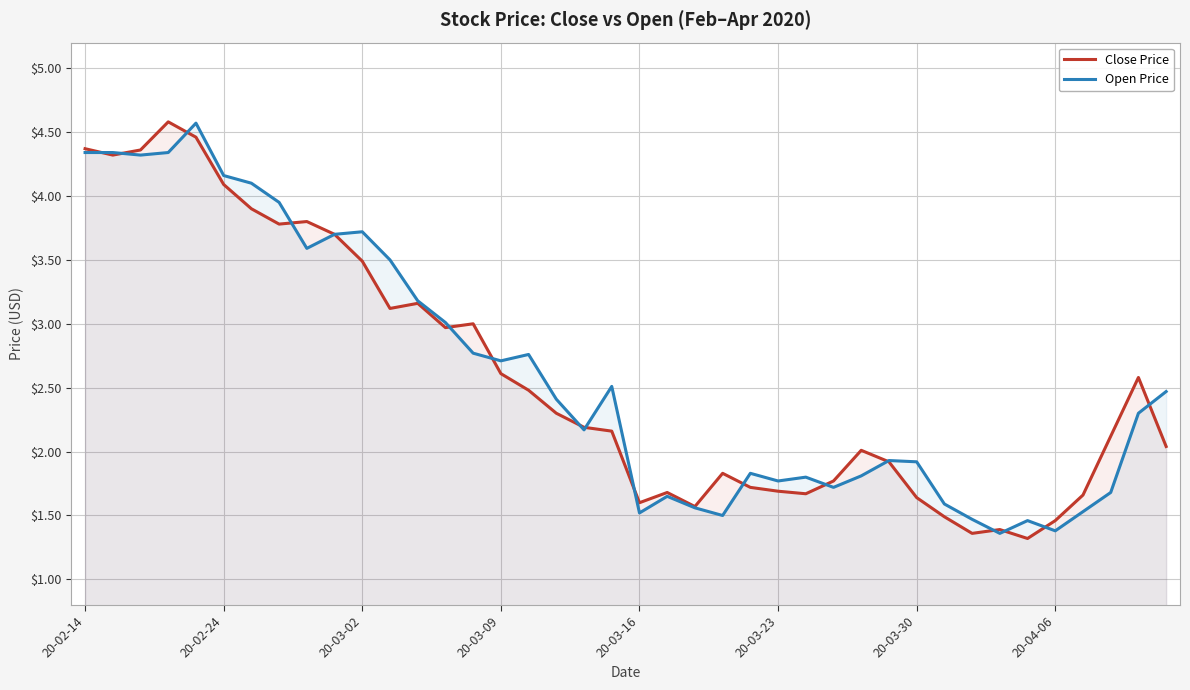

What is the greatest value displayed?

4.6